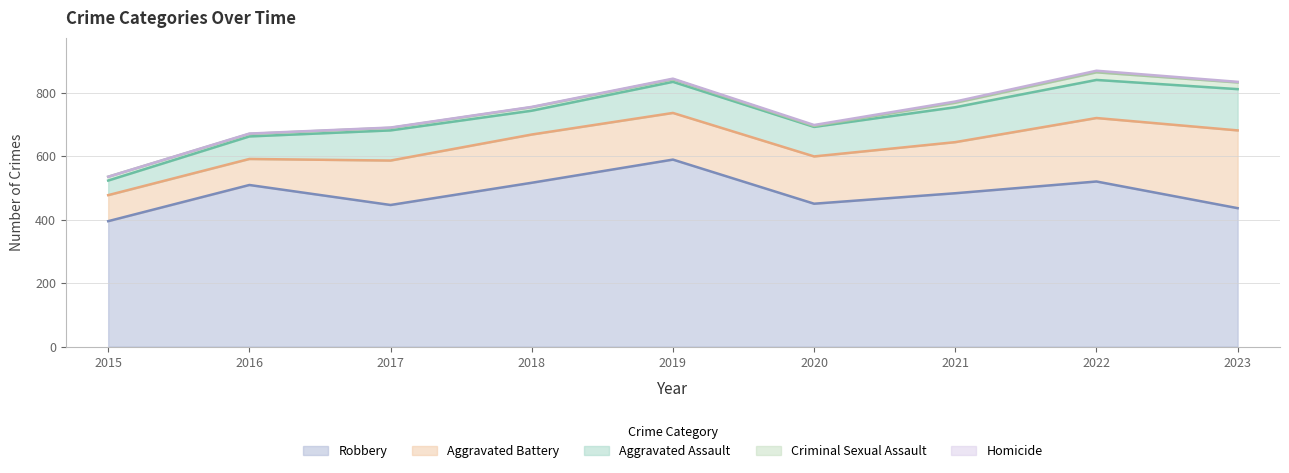

Which has a higher value, 2019 or 2017?

2019